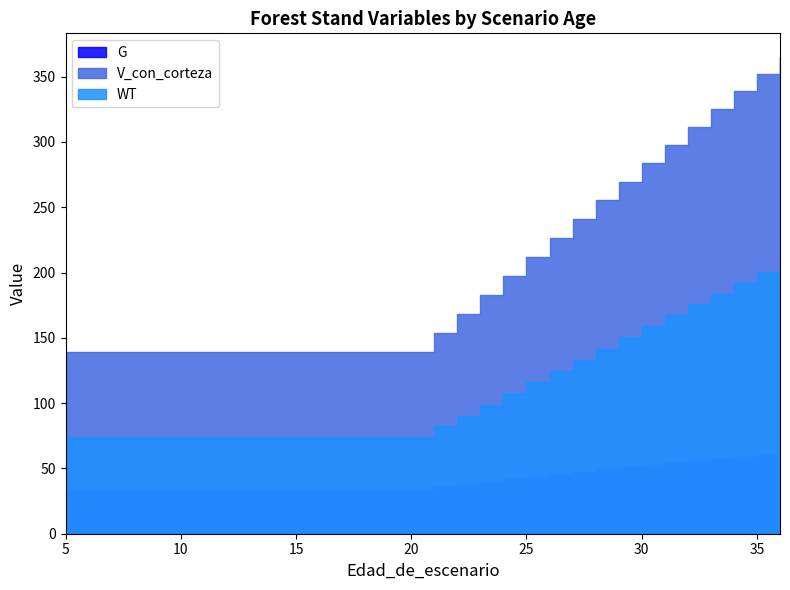

At which label does WT reach its minimum?

5